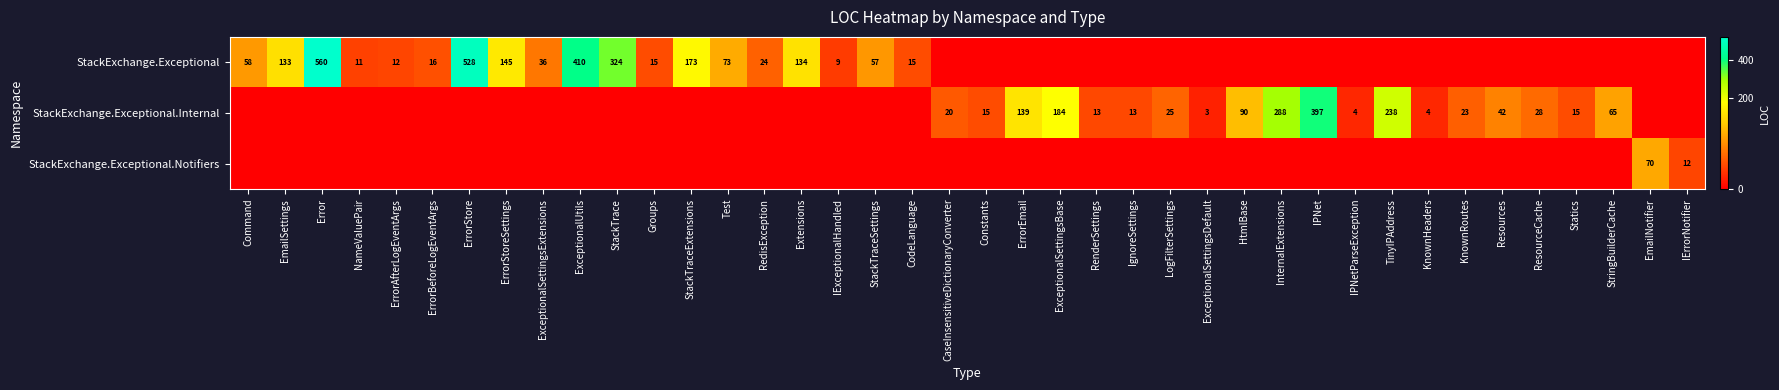

True or false: StackExchange.Exceptional has a value of 556 at StackTrace.

False